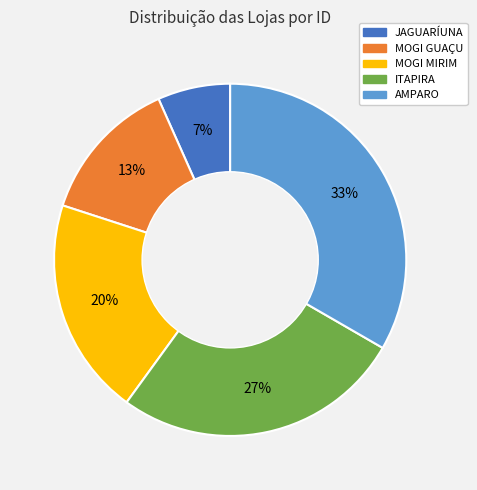

What percentage is the AMPARO slice, to the nearest percent?

33%